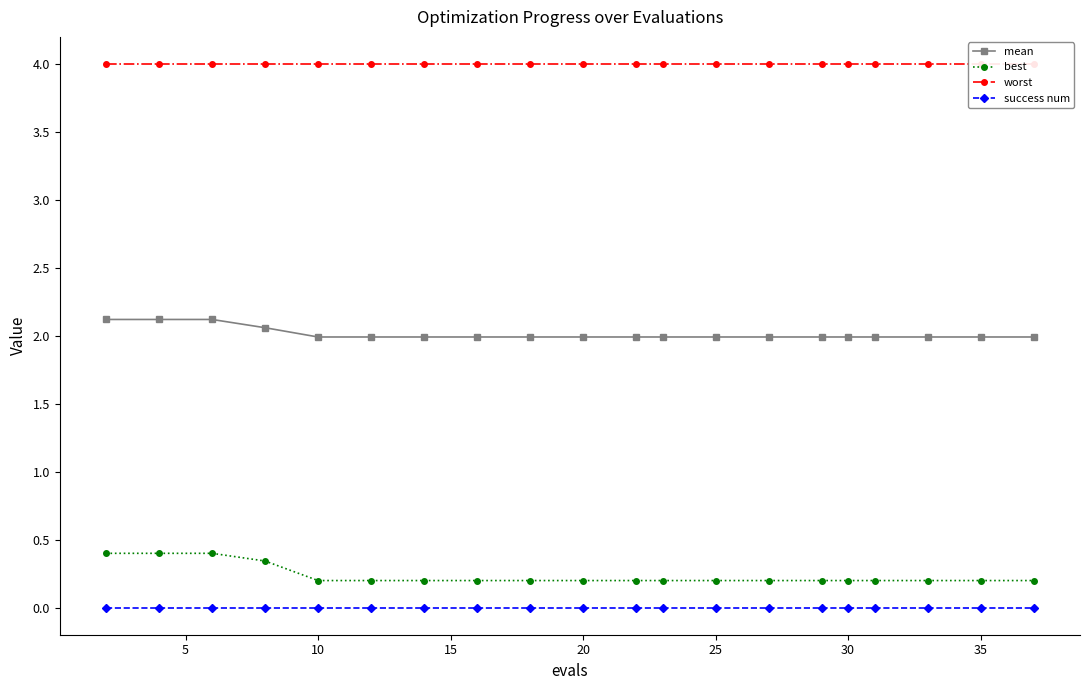

What is the highest value of the worst series?

4.0